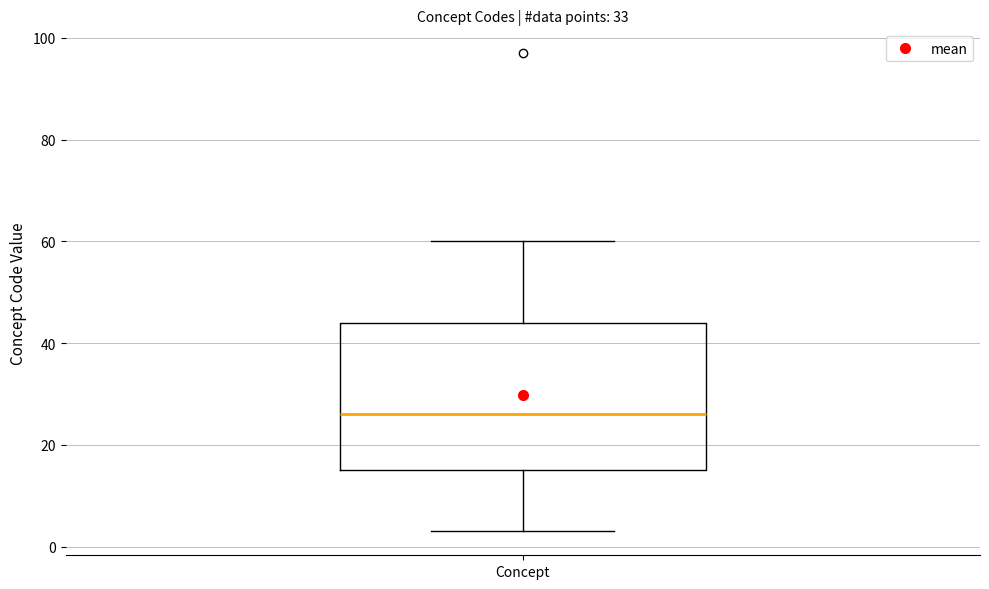

Transcribe this box plot: give where the median line is, the range the box spans, and where the two whiskers end, as read against the y-axis. The values are not printed on the chart, so give them approximately, as read against the axis.

median 26, box 16 to 44, whiskers 4 to 60